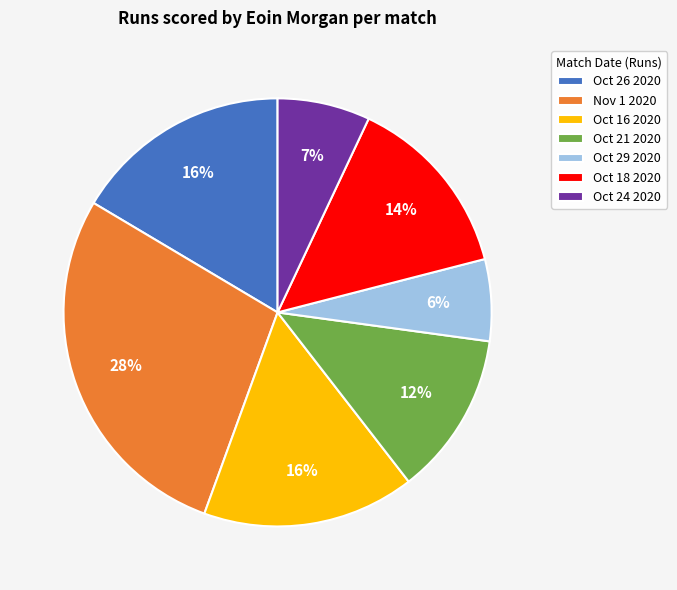

What is the ratio of the value at Oct 26 2020 to the value at Nov 1 2020?

0.6